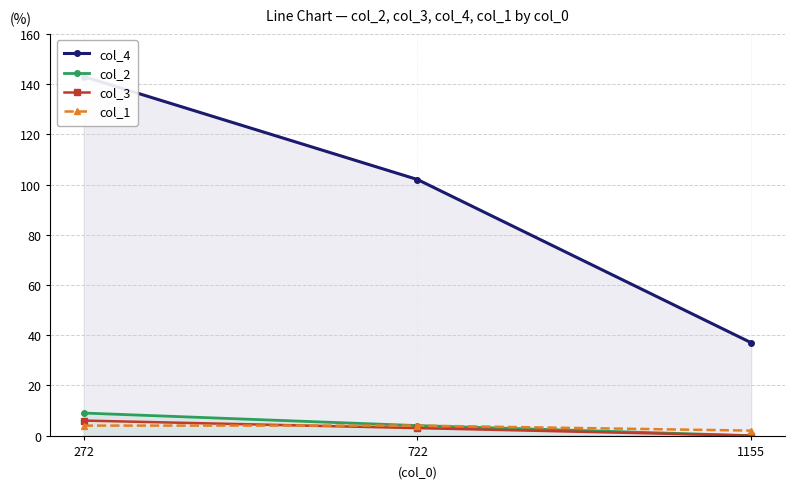

What is the maximum value shown in the chart?

143